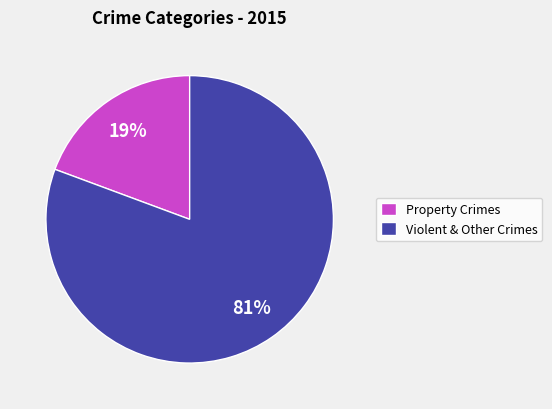

Which has a higher value, Violent & Other Crimes or Property Crimes?

Violent & Other Crimes